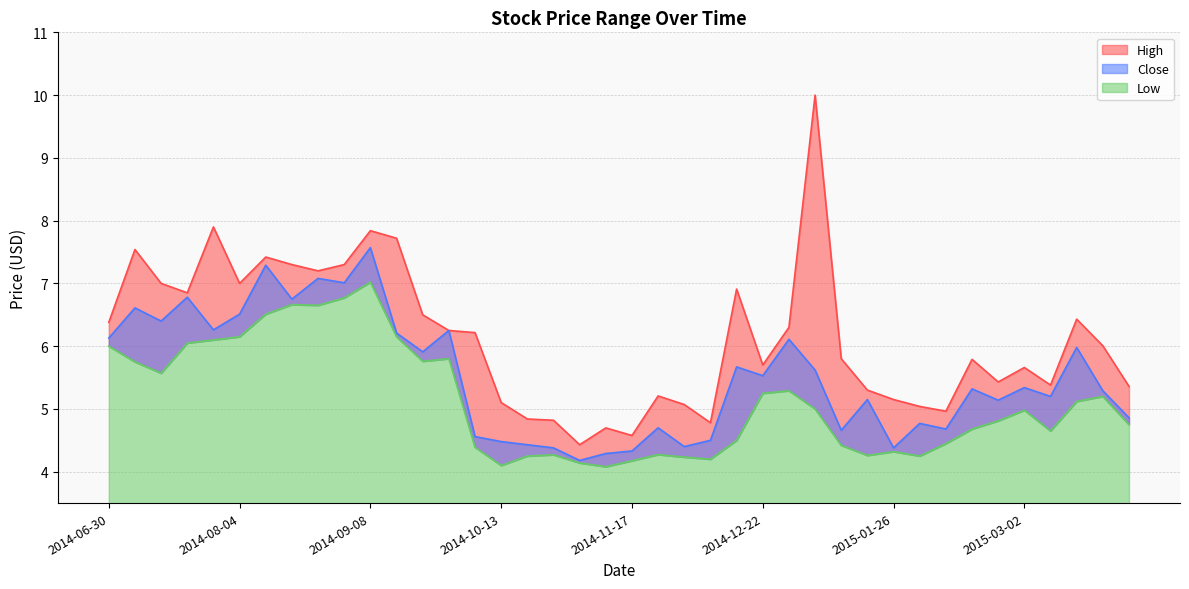

What is the average value of the Low series?

5.1